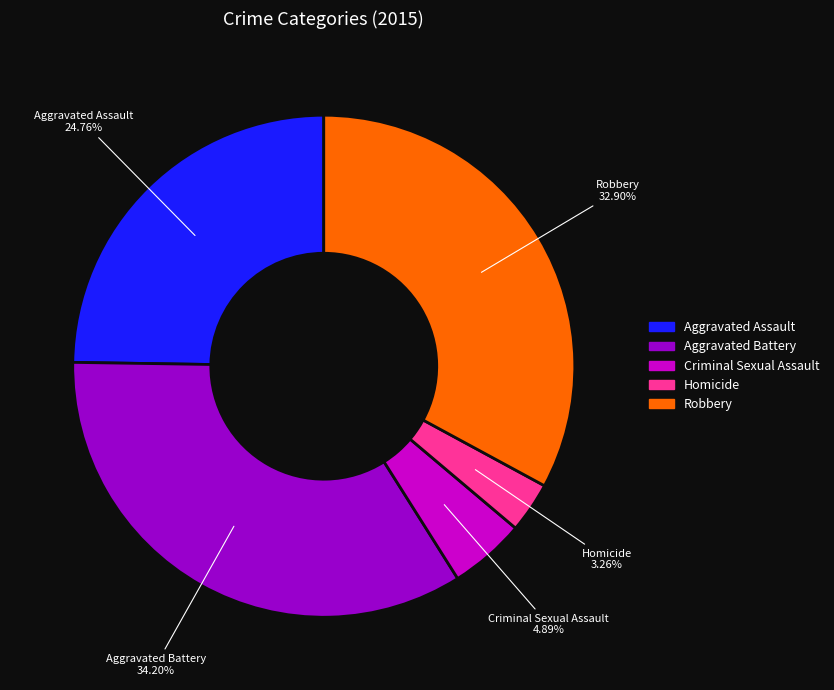

What is the total percentage of Criminal Sexual Assault and Aggravated Battery?

39.1%